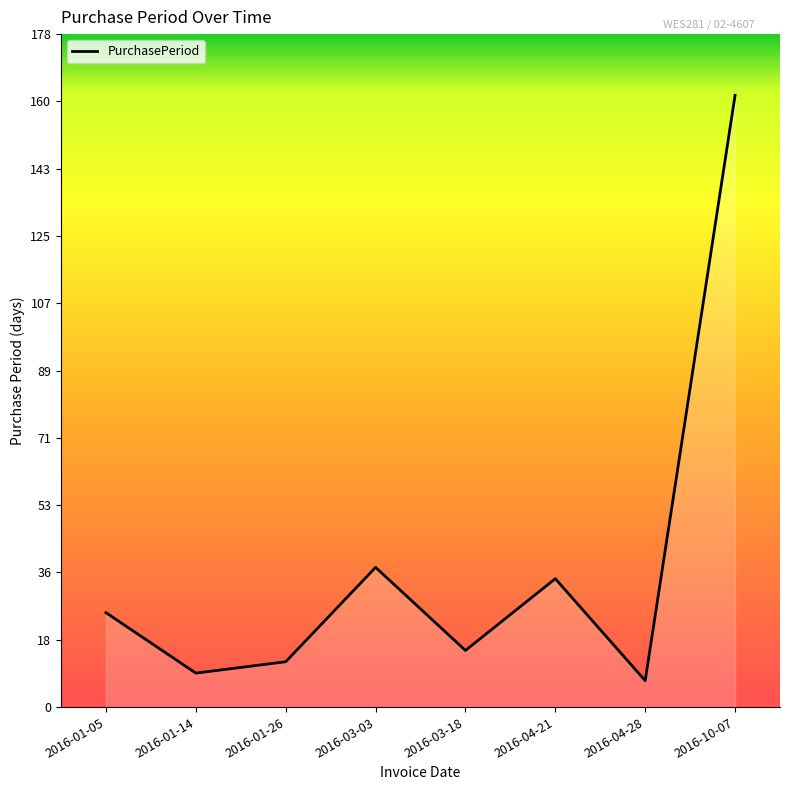

How many values are below 25?

4